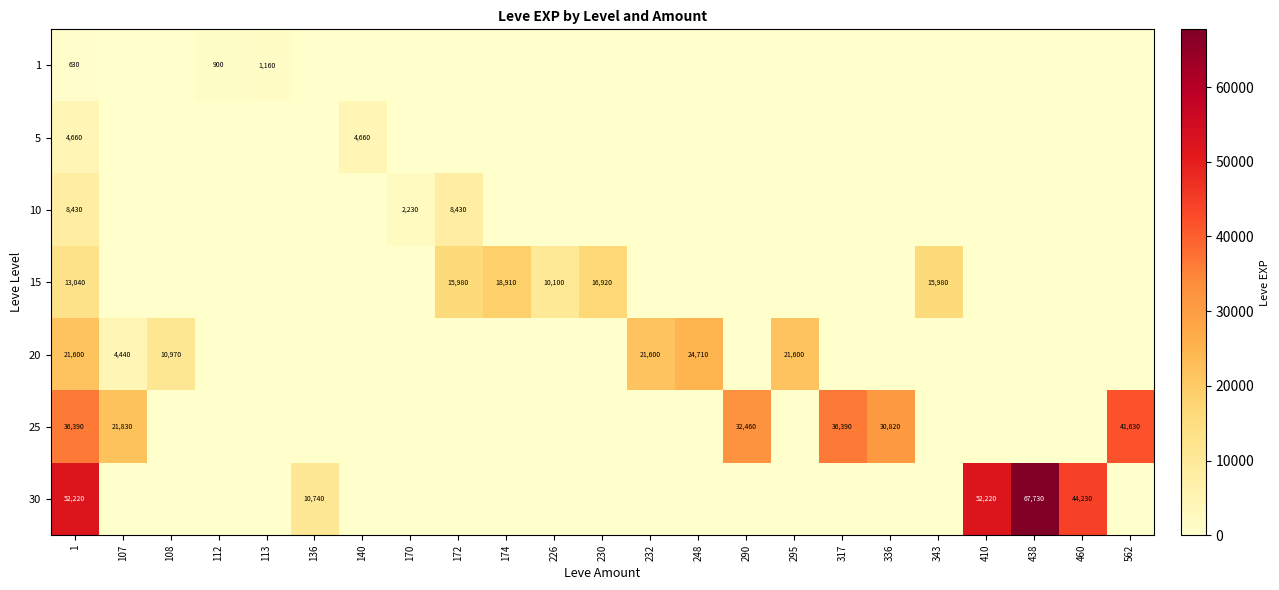

How many distinct data groups are displayed?

7